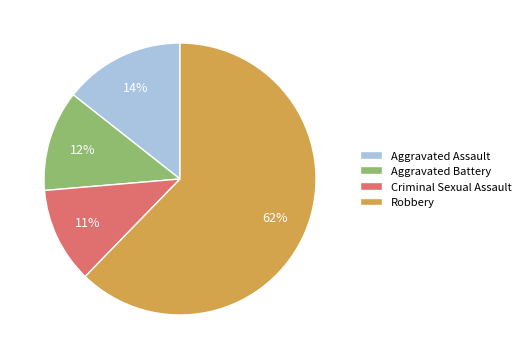

Which category has the smallest portion of the pie?

Criminal Sexual Assault